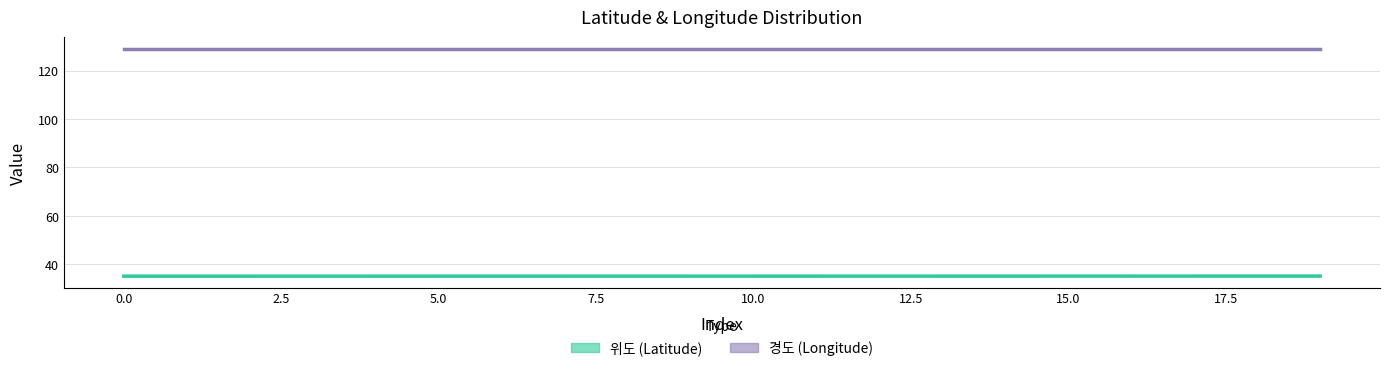

How many 경도 values are between 128 and 129?

20